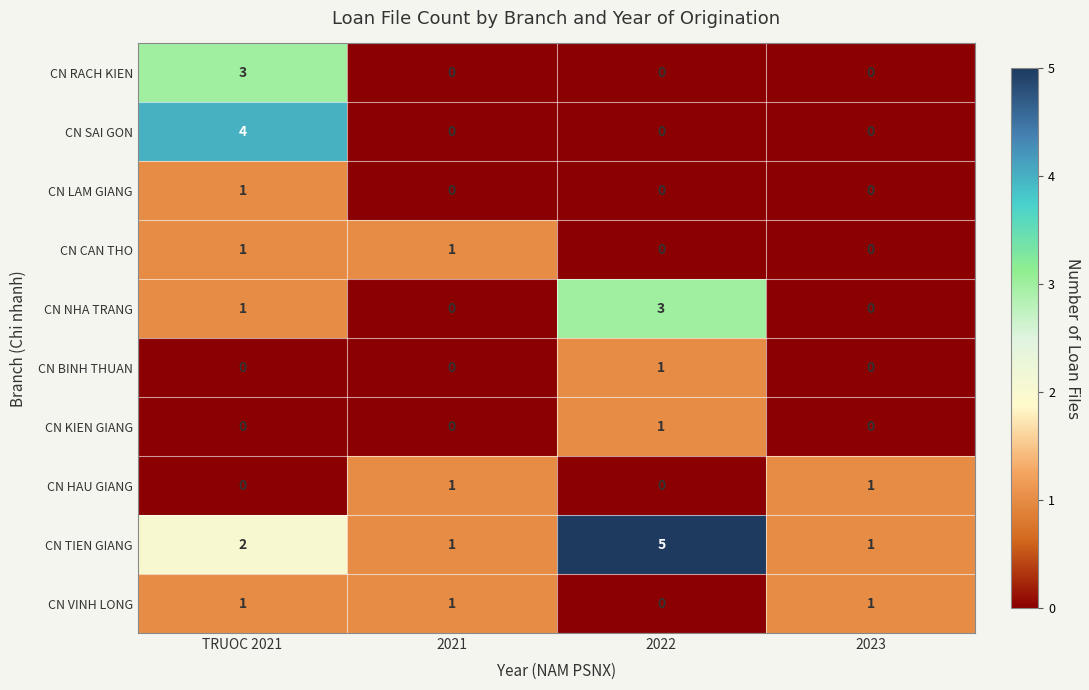

At which category is the sum across all series the highest?

TRUOC 2021